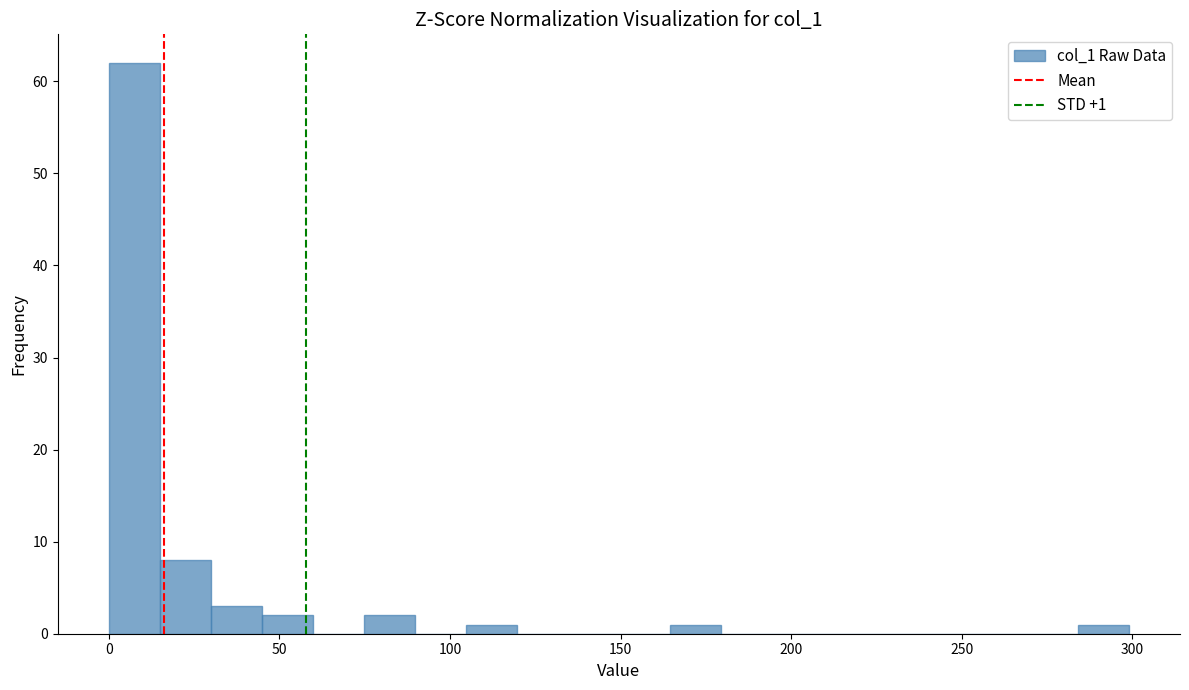

Read against the x-axis, roughly where is the centre of the tallest bar?

5